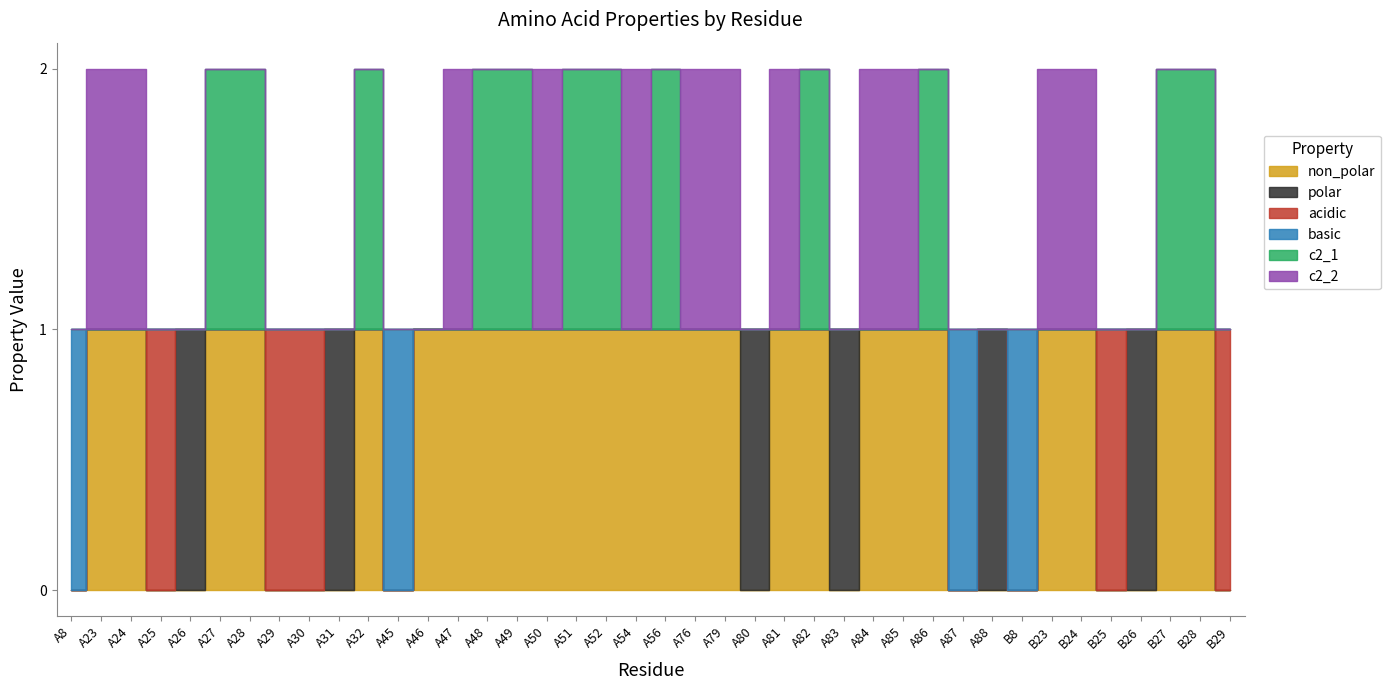

The value of c2_1 at B23 is 0. True or false?

True